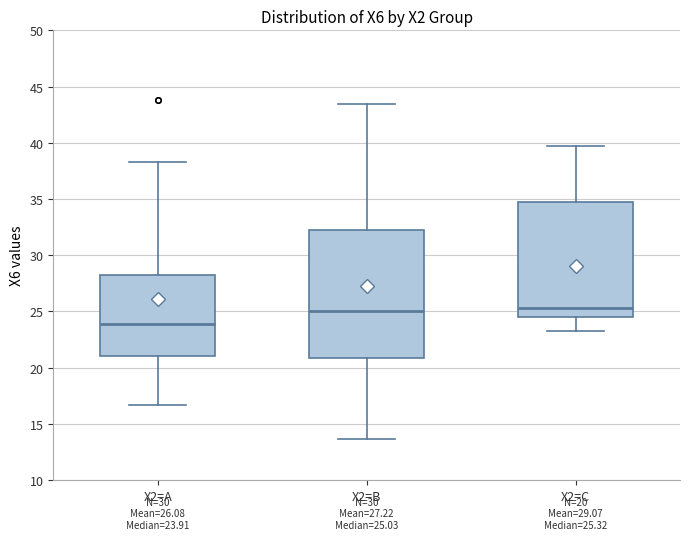

Which box has the lowest median line?

X2=A